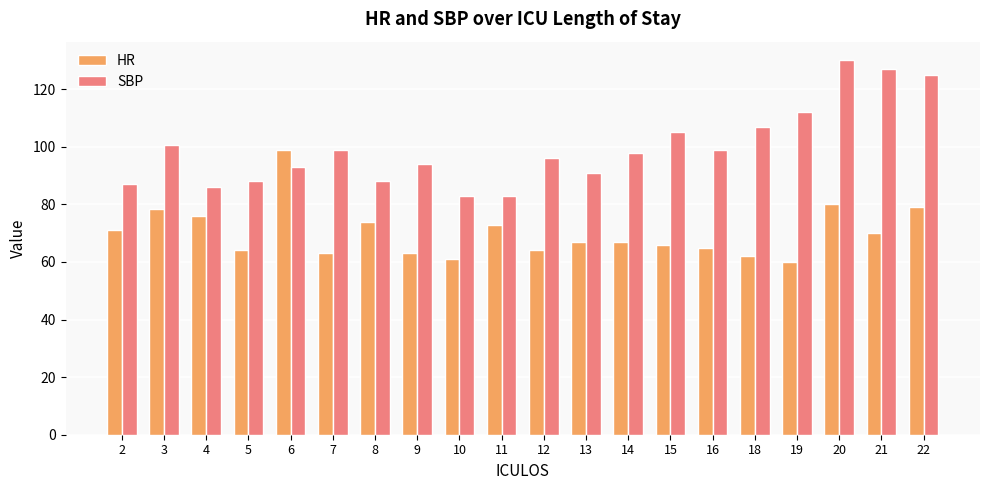

True or false: SBP has a value of 130.0 at 20.

True